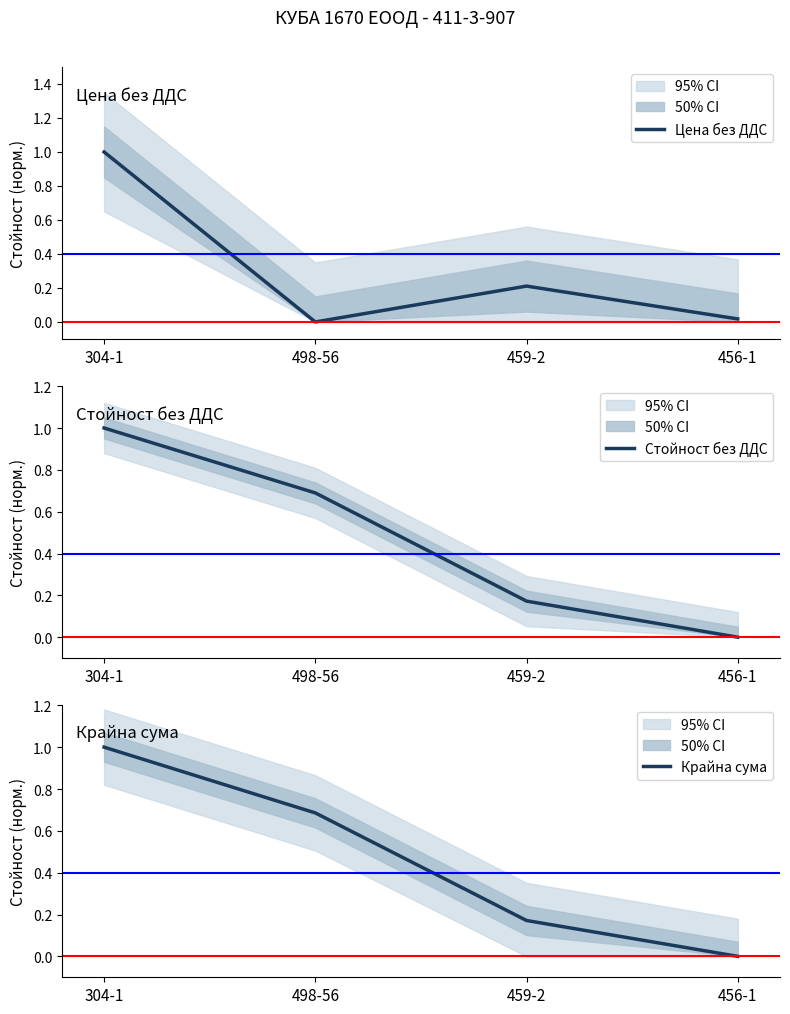

Reading right to left, transcribe all the data shown in this chart.

Цена без ДДС: 456-1=0.0	459-2=0.2	498-56=0.0	304-1=1.0
Стойност без ДДС: 456-1=0.0	459-2=0.2	498-56=0.7	304-1=1.0
Крайна сума: 456-1=0.0	459-2=0.2	498-56=0.7	304-1=1.0